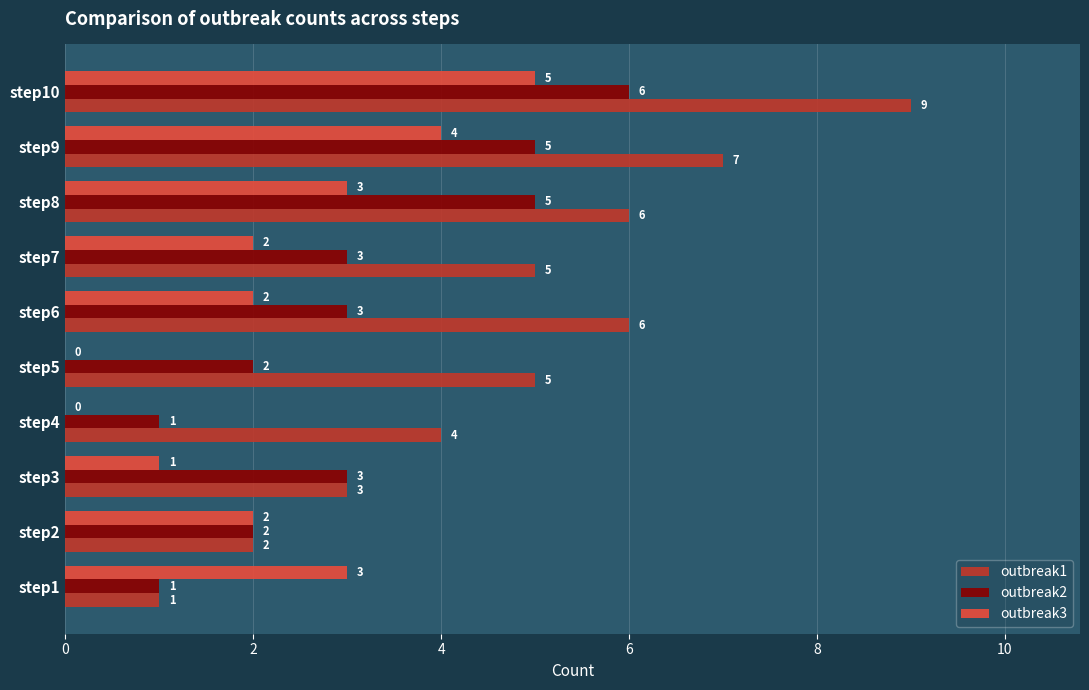

What is the total value across all series at step8?

14